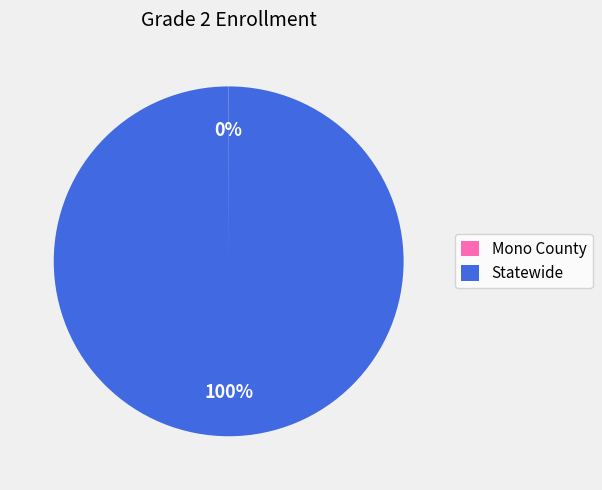

To the nearest percent, what is the difference between the largest and smallest slice percentages?

100%